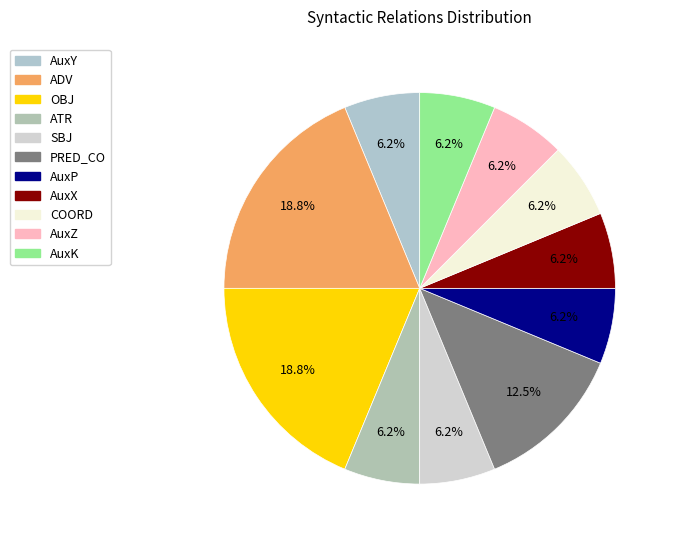

Count the number of slices in the pie.

11